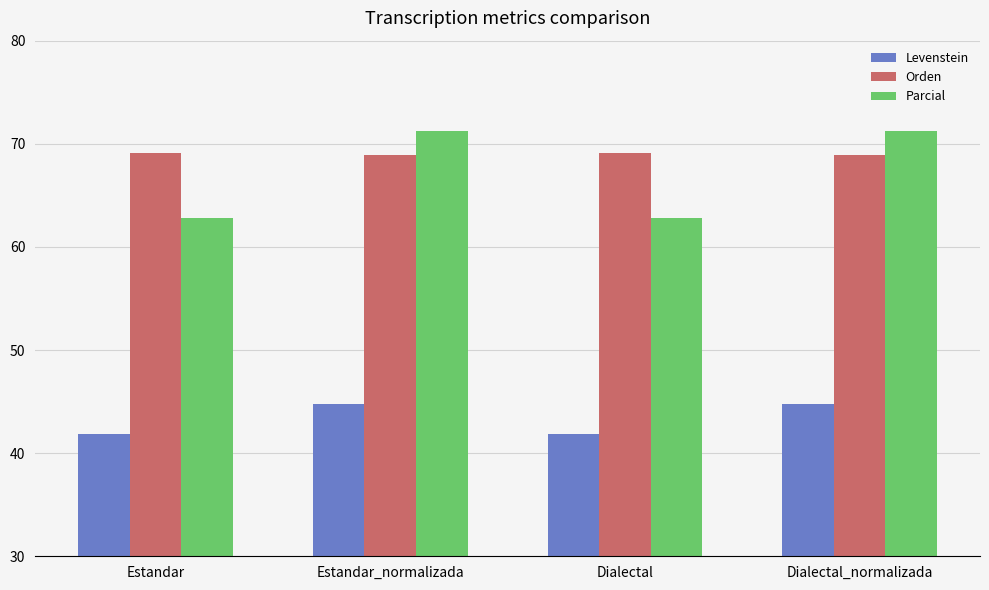

At how many categories does at least one series exceed 65?

4